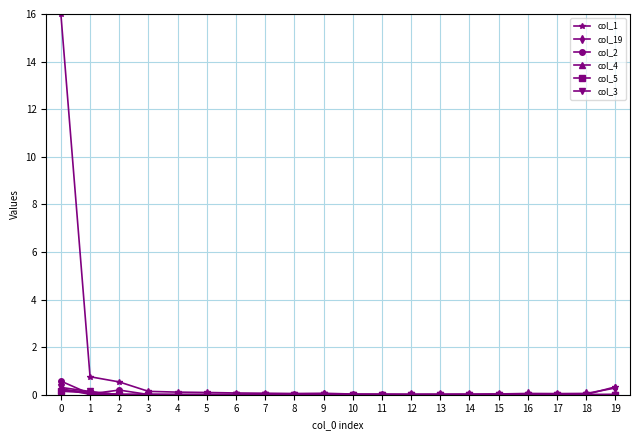

Which series has the widest spread of values?

col_1